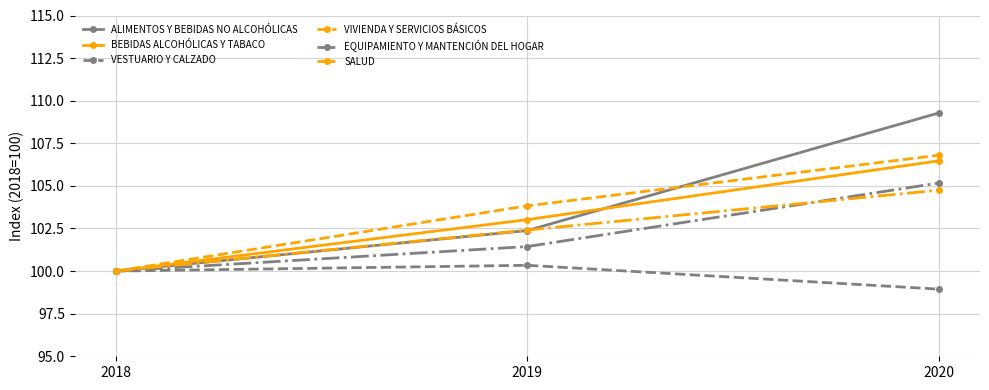

Which series changed the most between 2019 and 2020?

ALIMENTOS Y BEBIDAS NO ALCOHÓLICAS